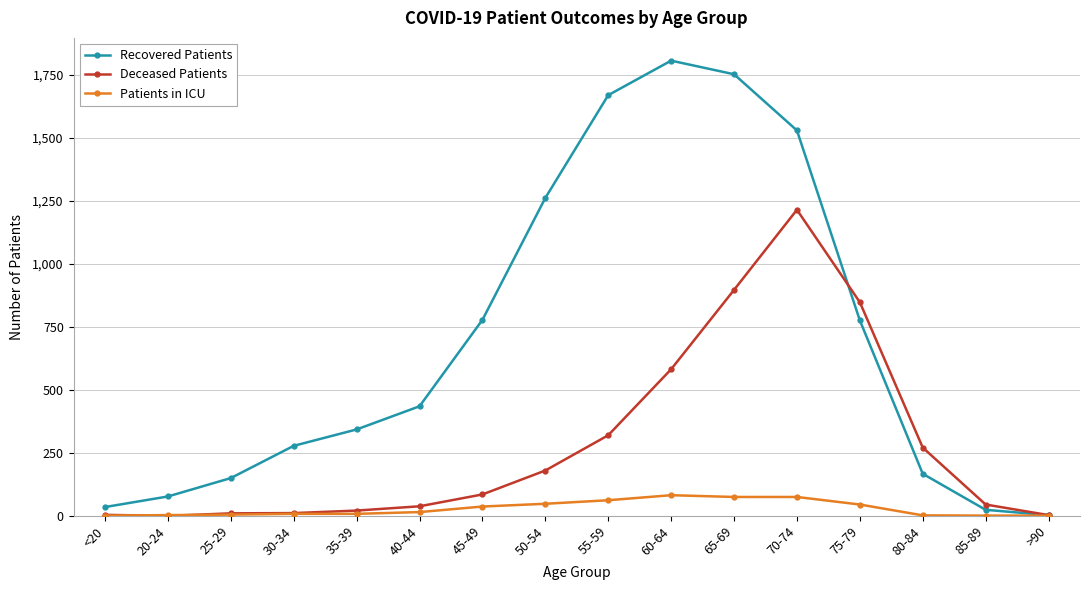

True or false: Deceased Patients has more than 0 interior local peaks.

True